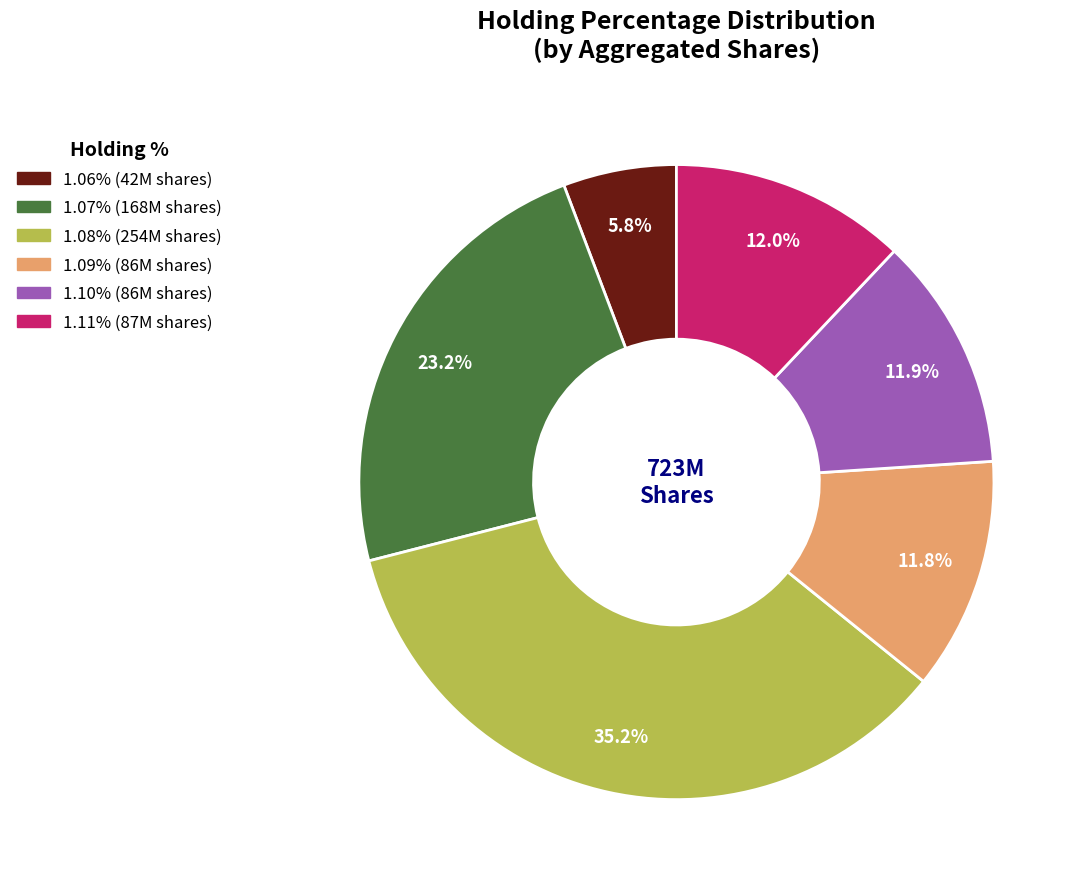

Does any single category account for the majority?

No